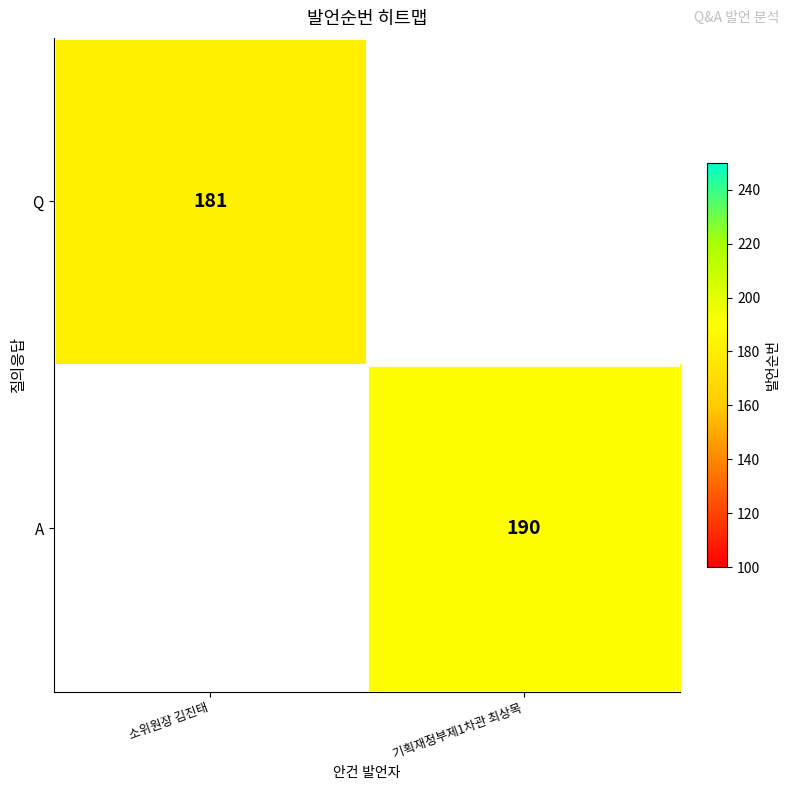

How many distinct data groups are displayed?

2